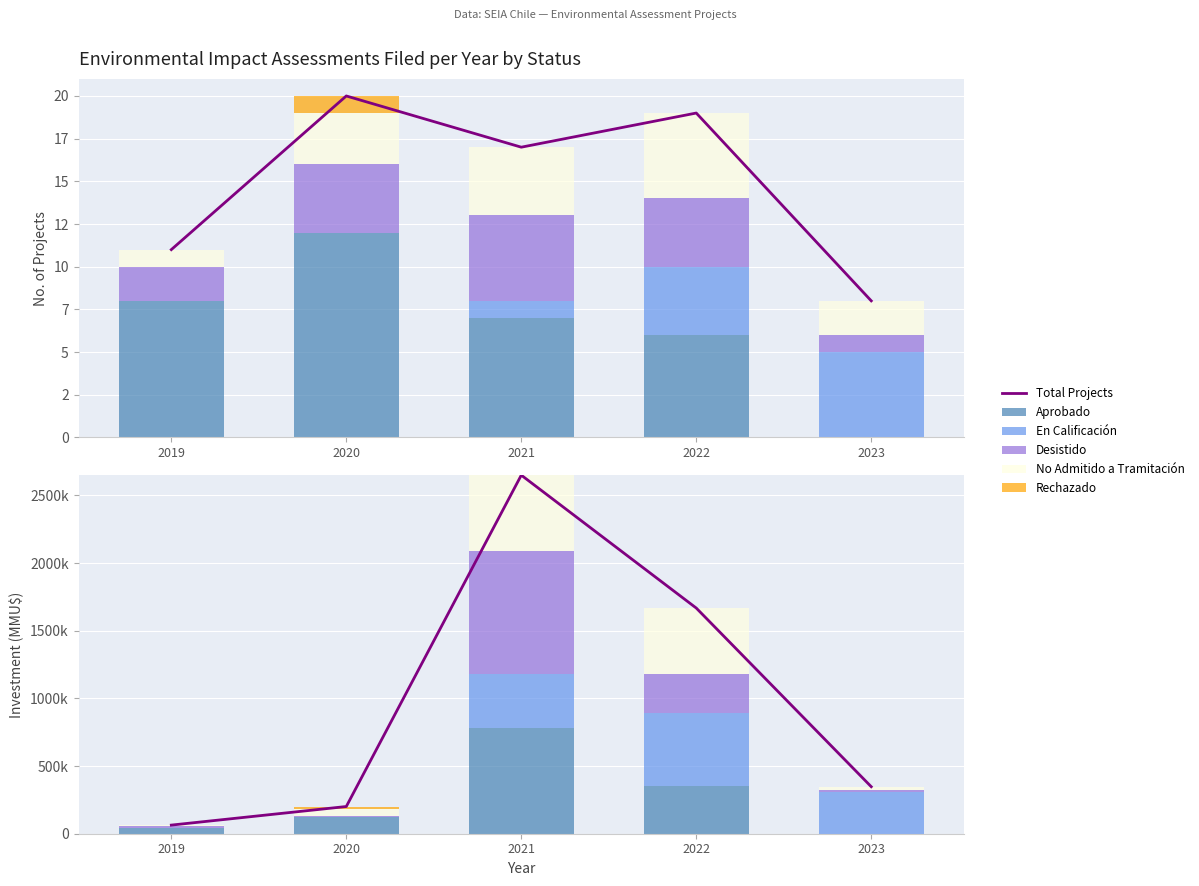

What is the difference between the second highest and minimum values in the No Admitido a Tramitación series?

3.0